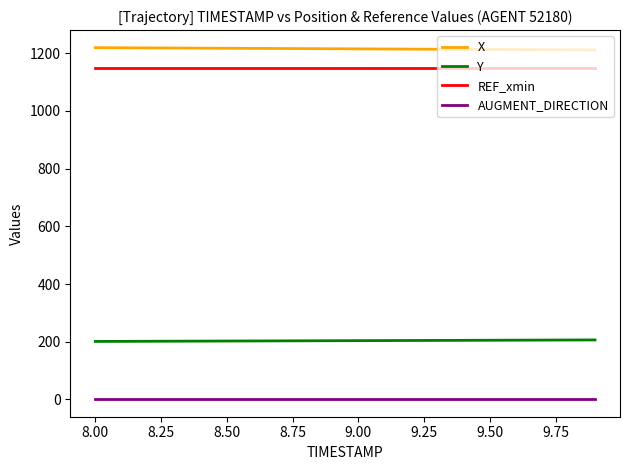

True or false: X and REF_xmin intersect in this chart.

False